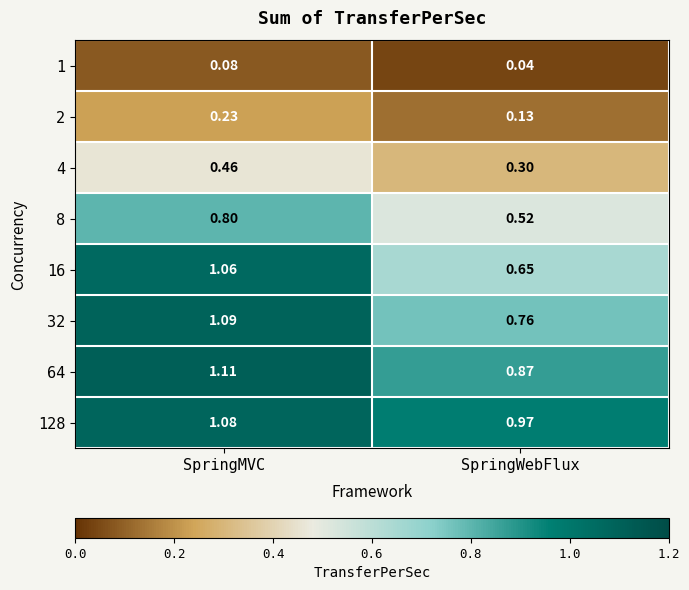

At which category is the sum across all series the highest?

SpringMVC